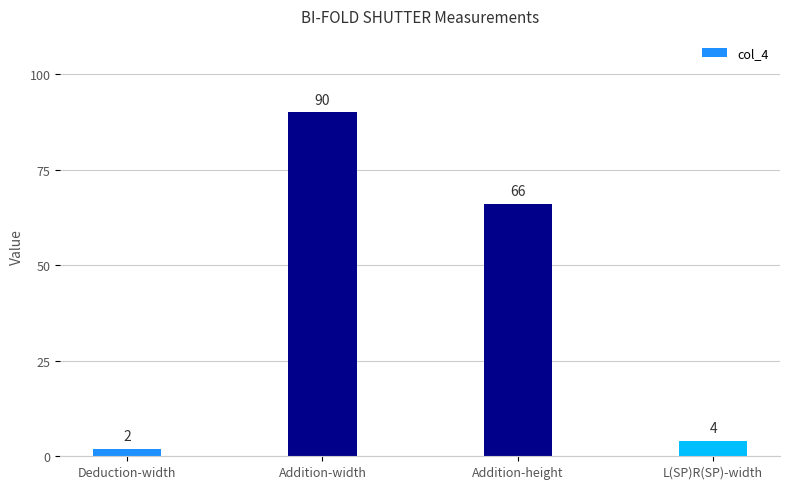

Where is the data nearest to the value 46?

Addition-height